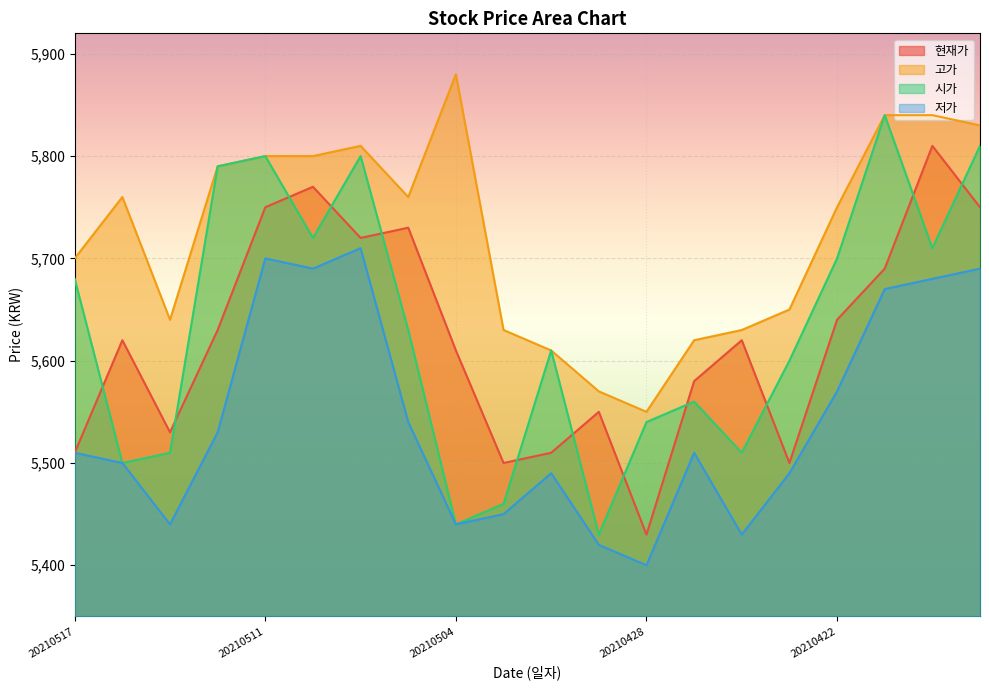

What are all the series names shown in the legend?

현재가, 고가, 시가, 저가